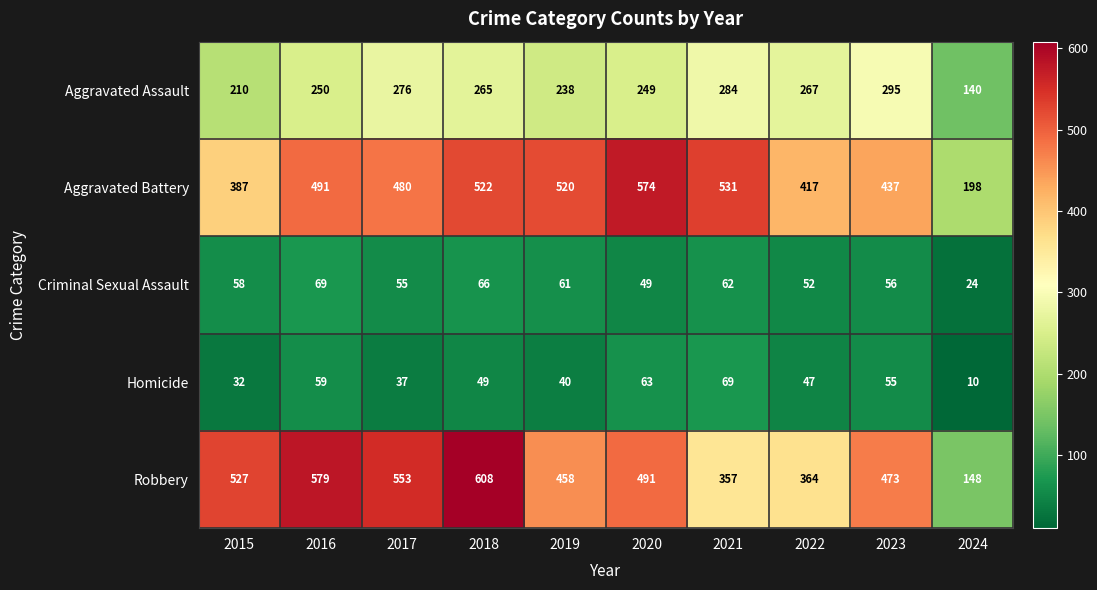

What is the minimum value shown in the chart?

10